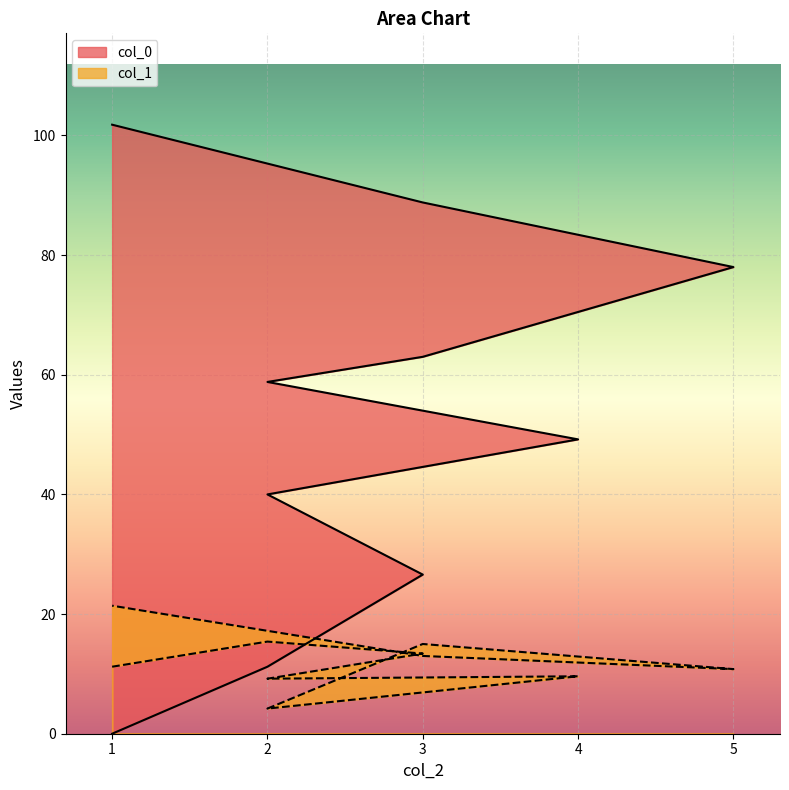

Where do col_0 and col_1 first cross each other?

2 and 3